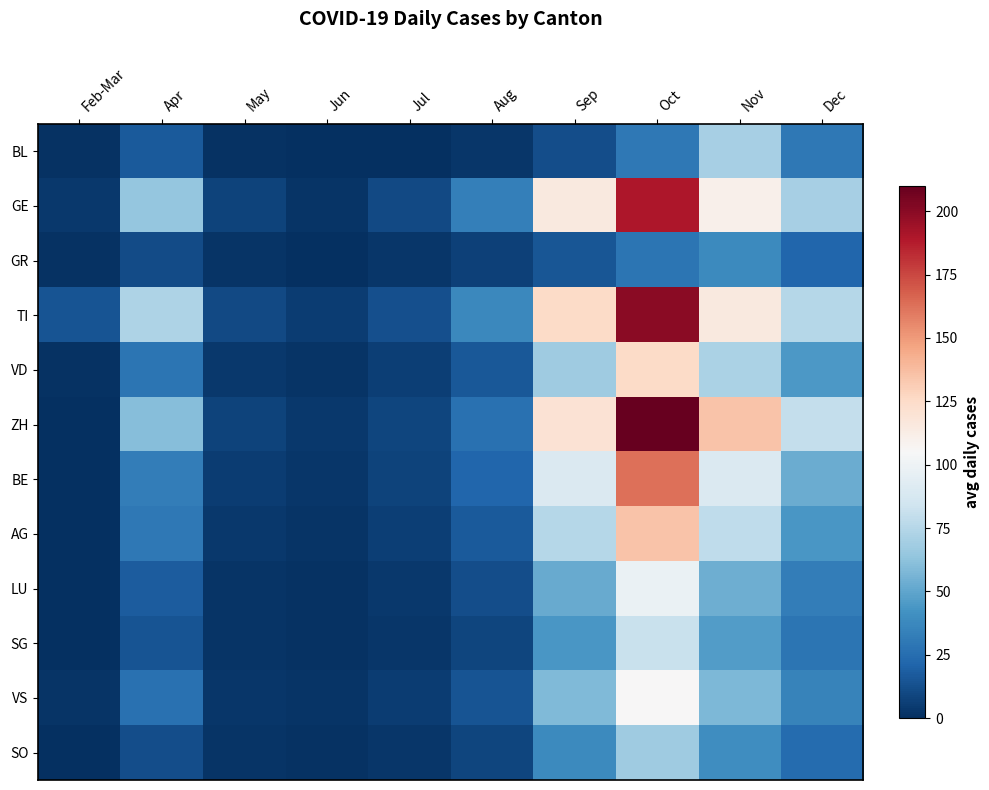

Count the number of categories in the chart.

10